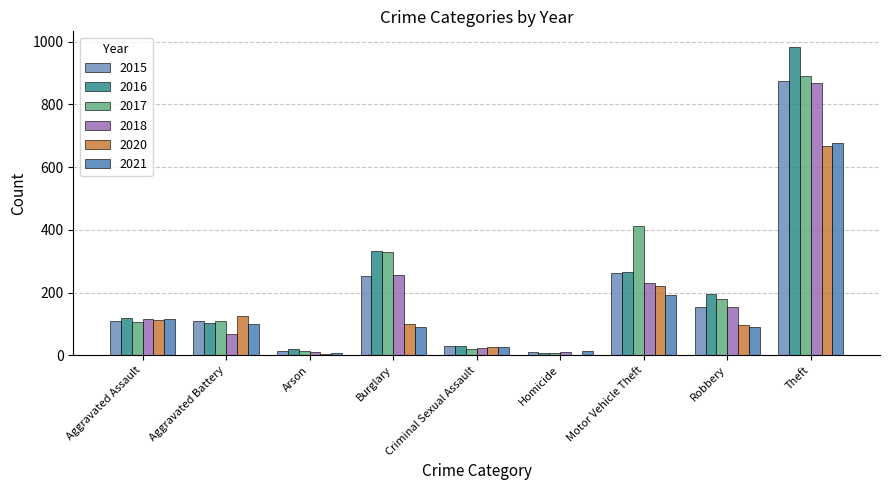

What is the difference between the maximum and minimum values in the 2020 series?

664